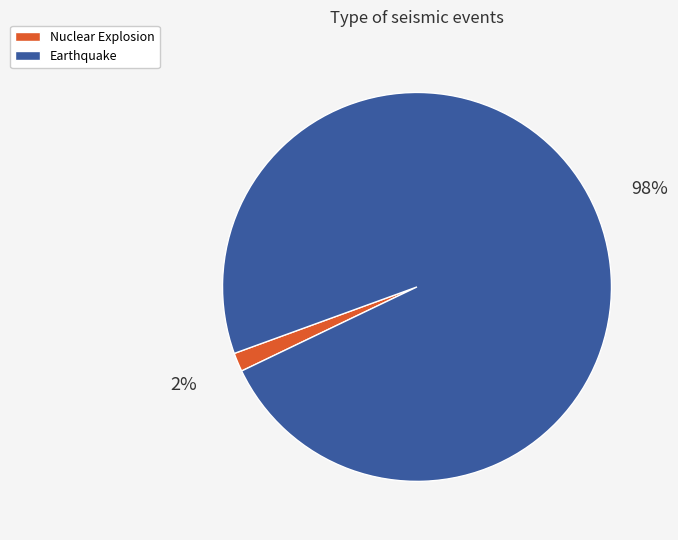

How many segments does this pie chart have?

2